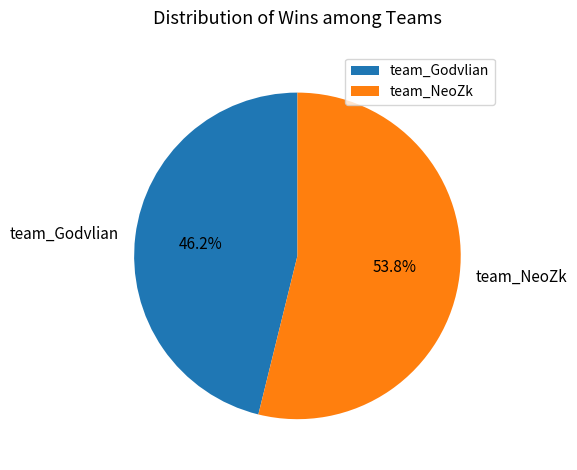

To the nearest percent, what is the combined percentage of team_NeoZk and team_Godvlian?

100%